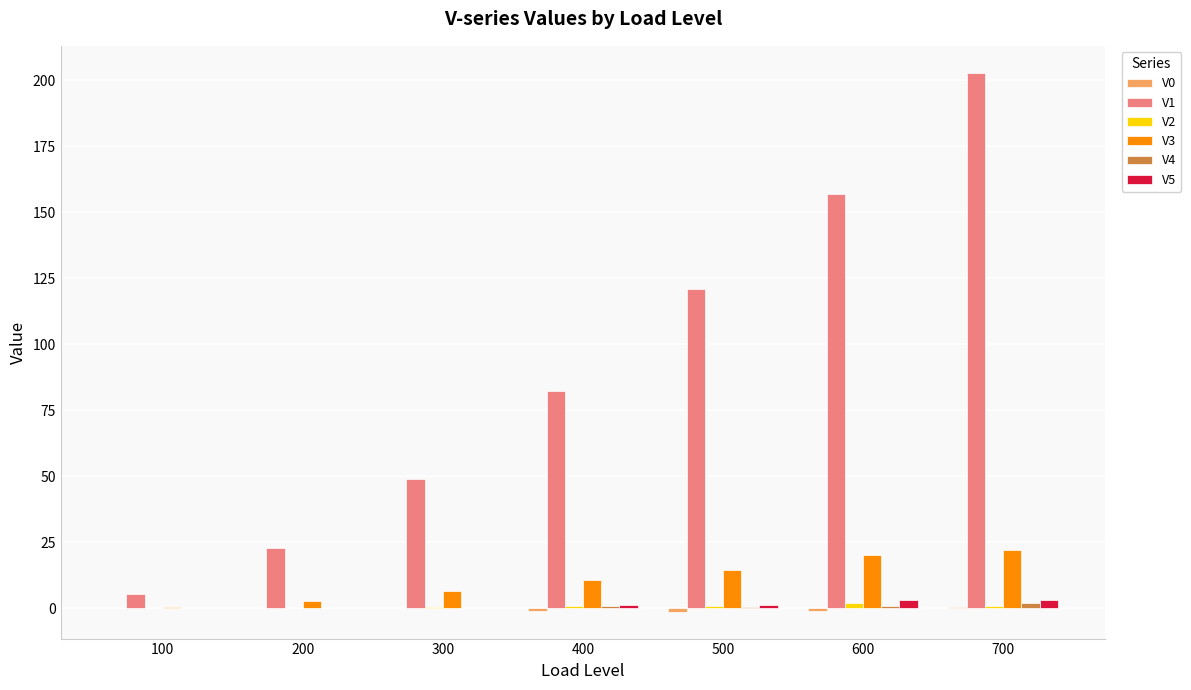

Which label corresponds to the largest value in the chart?

700